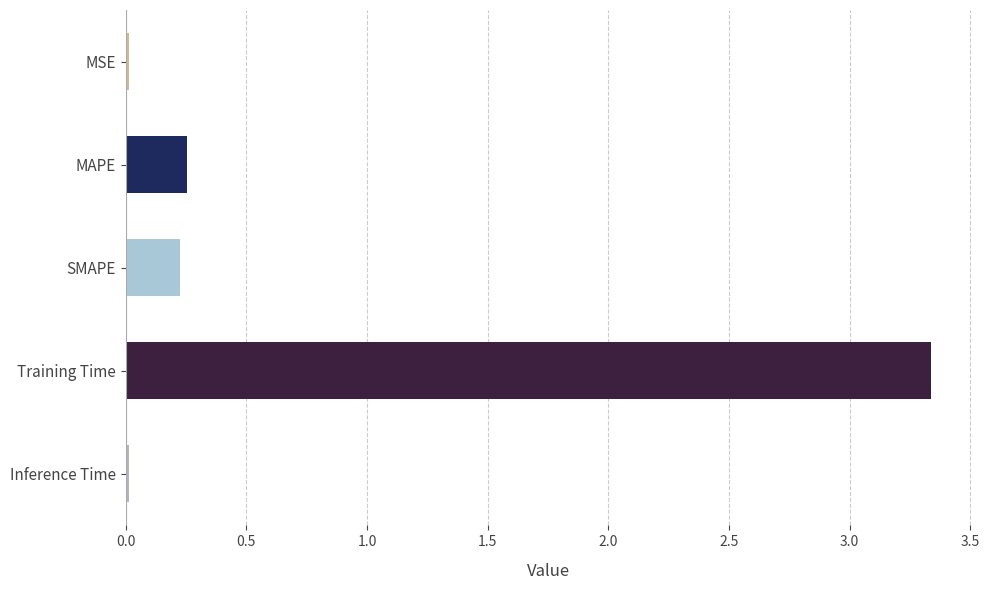

Which label corresponds to the largest value in the chart?

Training Time